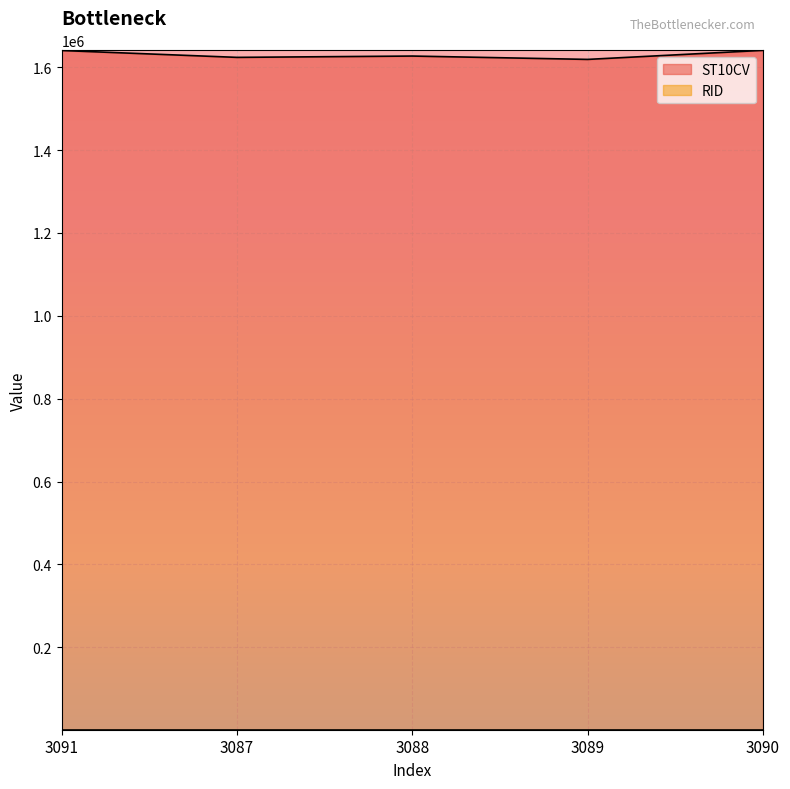

Does the chart display data point markers on the line(s)?

No